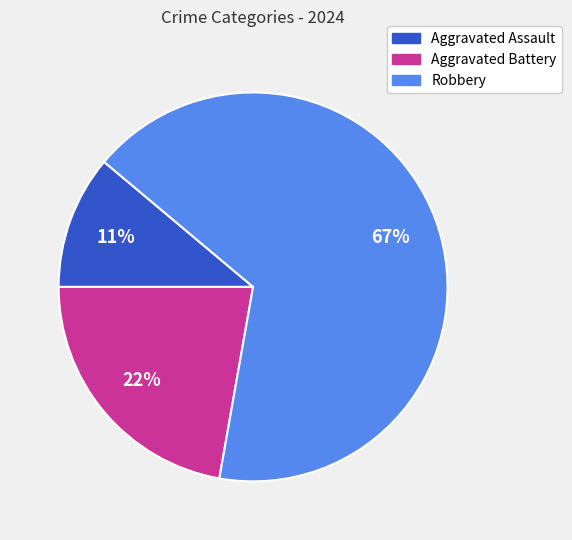

What is the majority slice?

Robbery